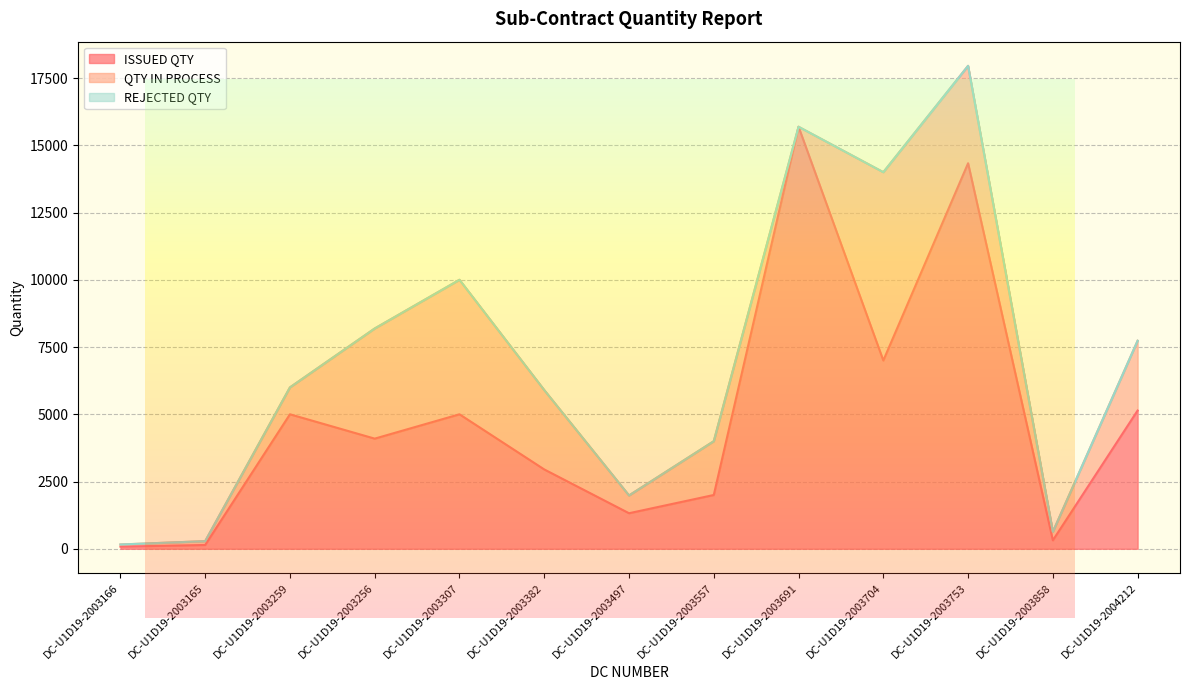

Which series has the largest total across all categories?

ISSUED QTY